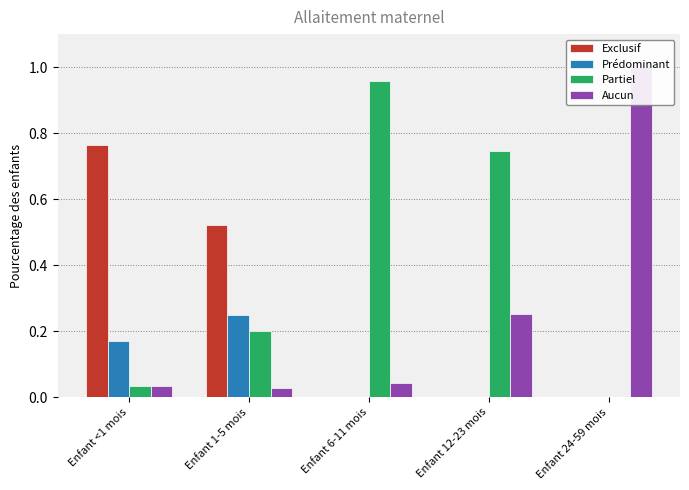

How many values in Exclusif are above zero?

2